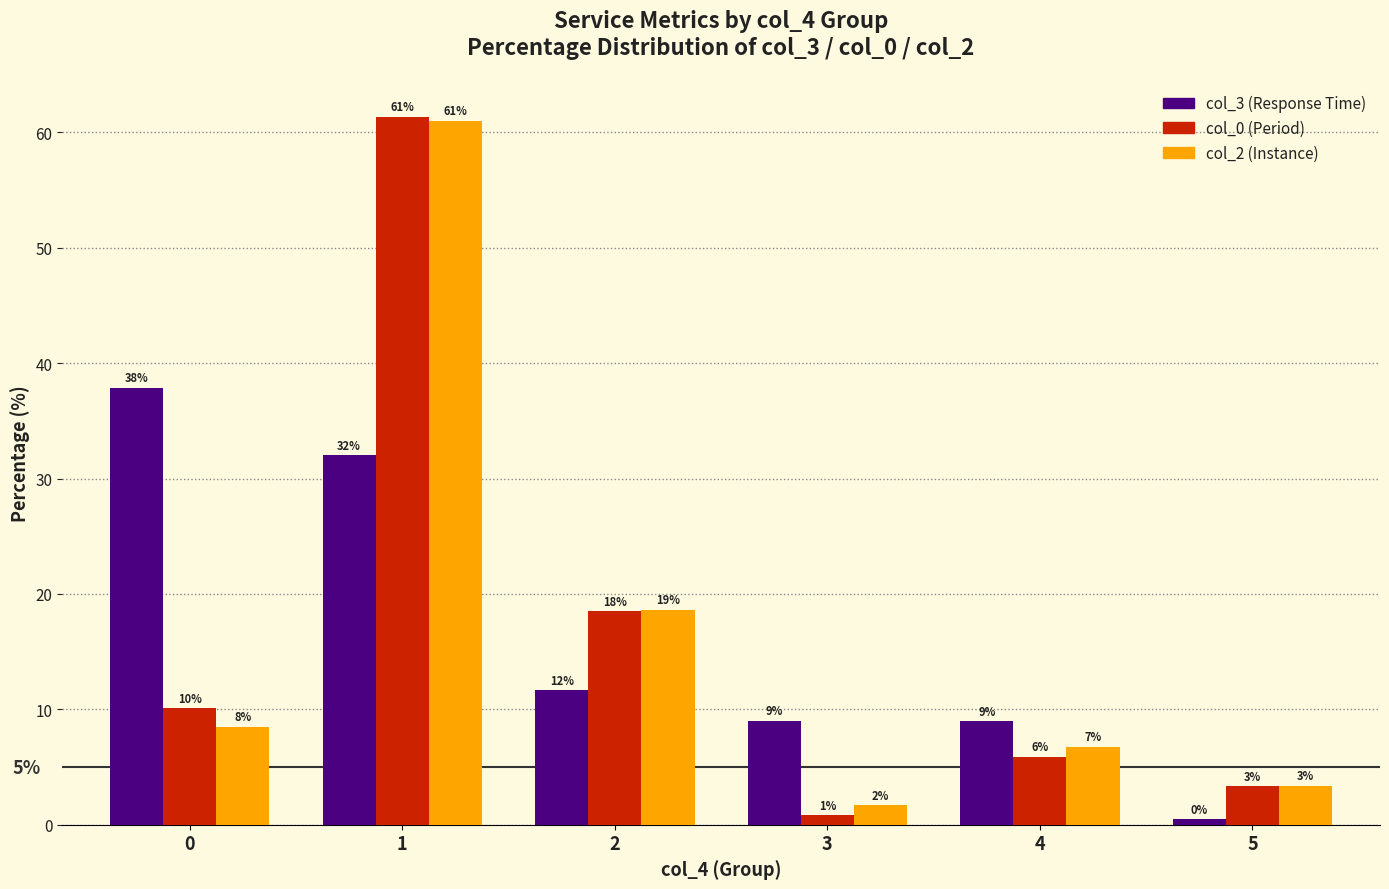

Which series changed the most between 1 and 5?

col_0 (Period)